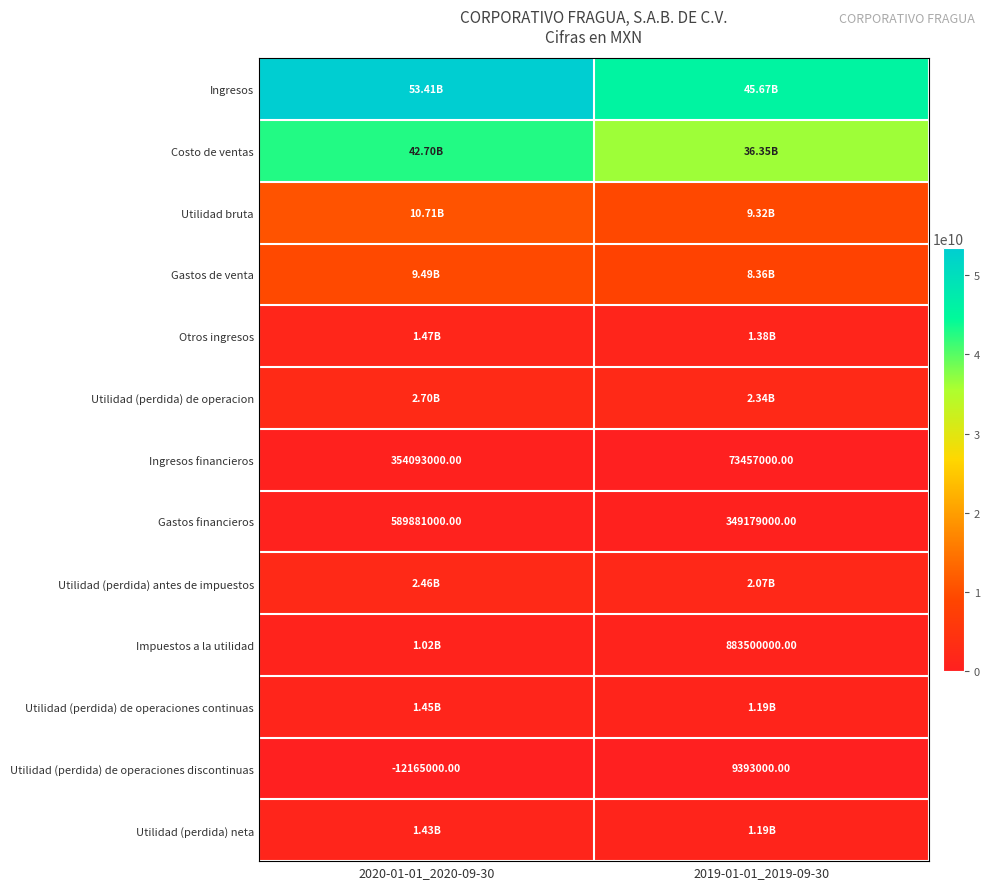

At which category is the sum across all series the highest?

2020-01-01_2020-09-30